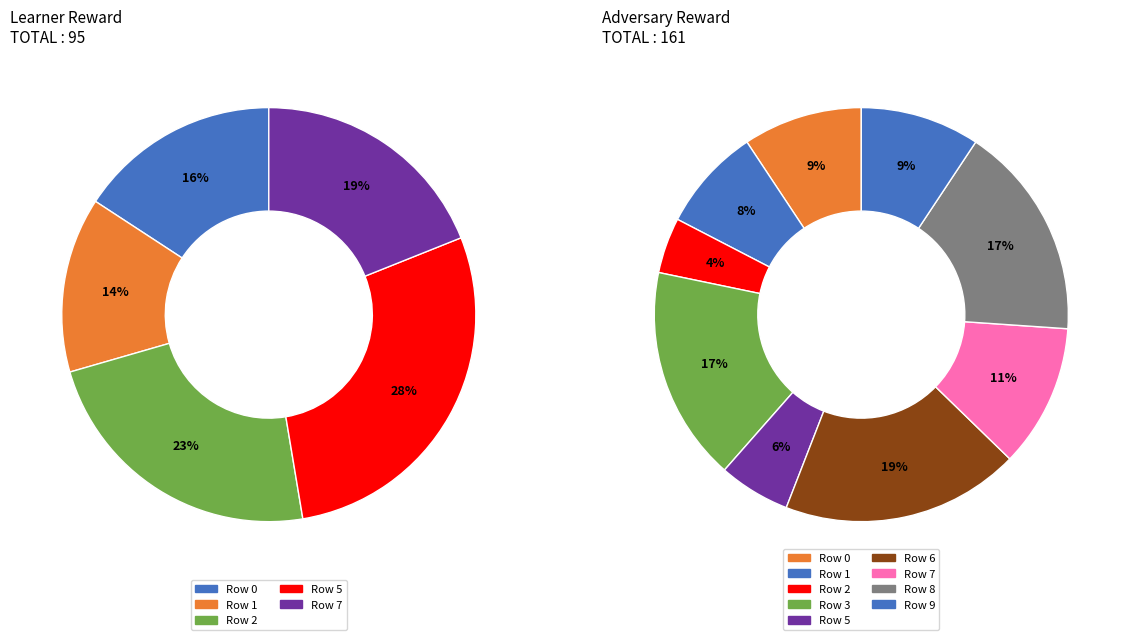

To the nearest percent, what portion does Row 7 represent?

19%